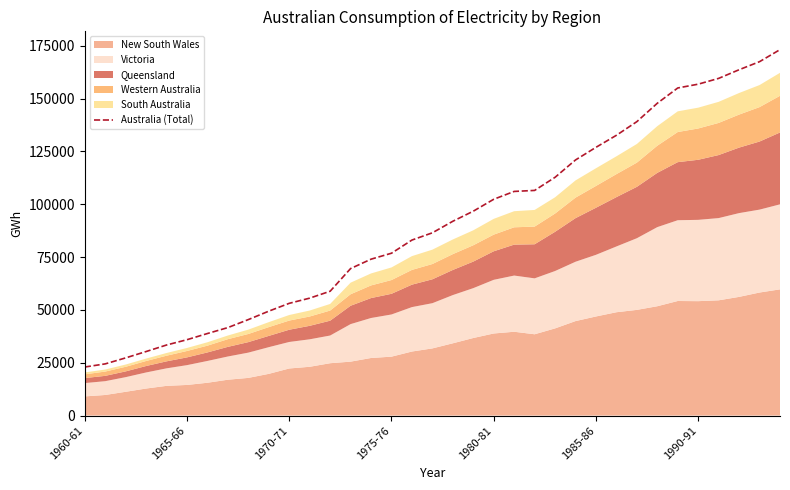

How many lines are shown in the chart?

1